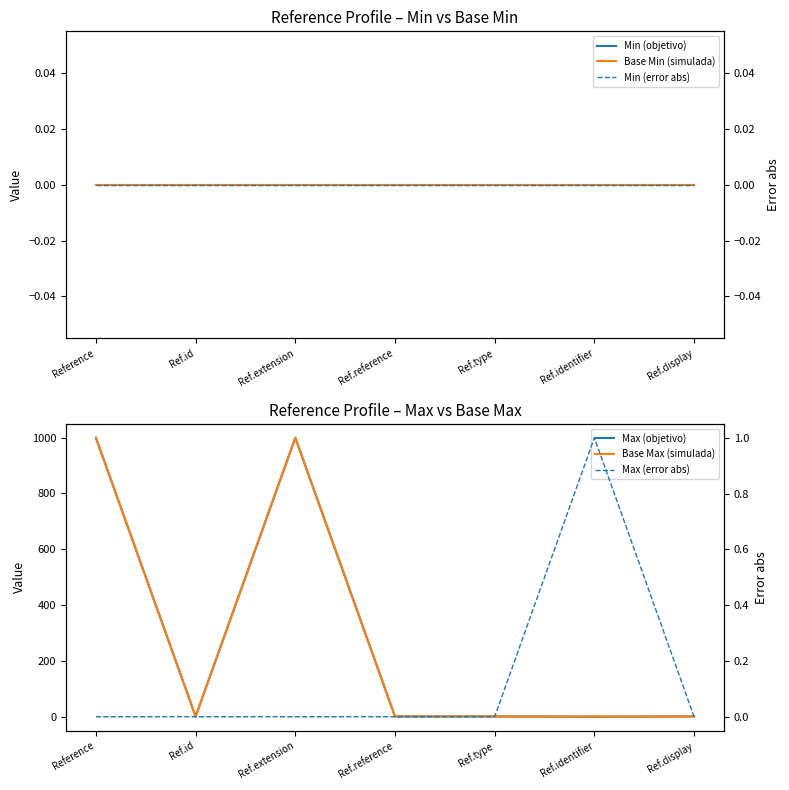

What is the sum of all Base Max (simulada) values?

2003